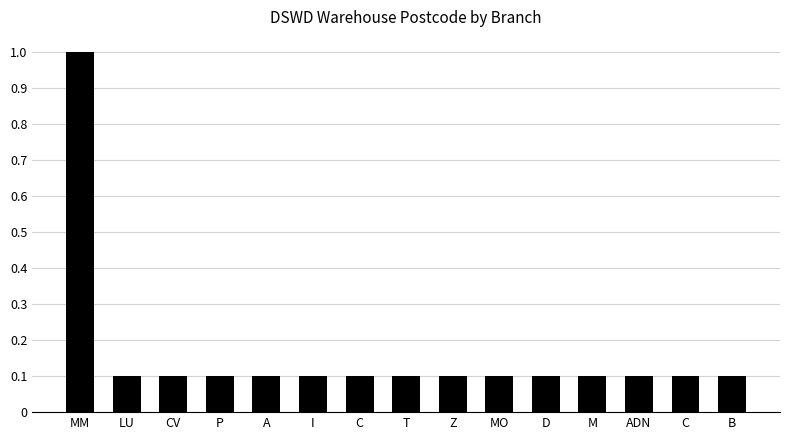

Reading left to right, list all the values displayed in this chart.

1.0	0.1	0.1	0.1	0.1	0.1	0.1	0.1	0.1	0.1	0.1	0.1	0.1	0.1	0.1